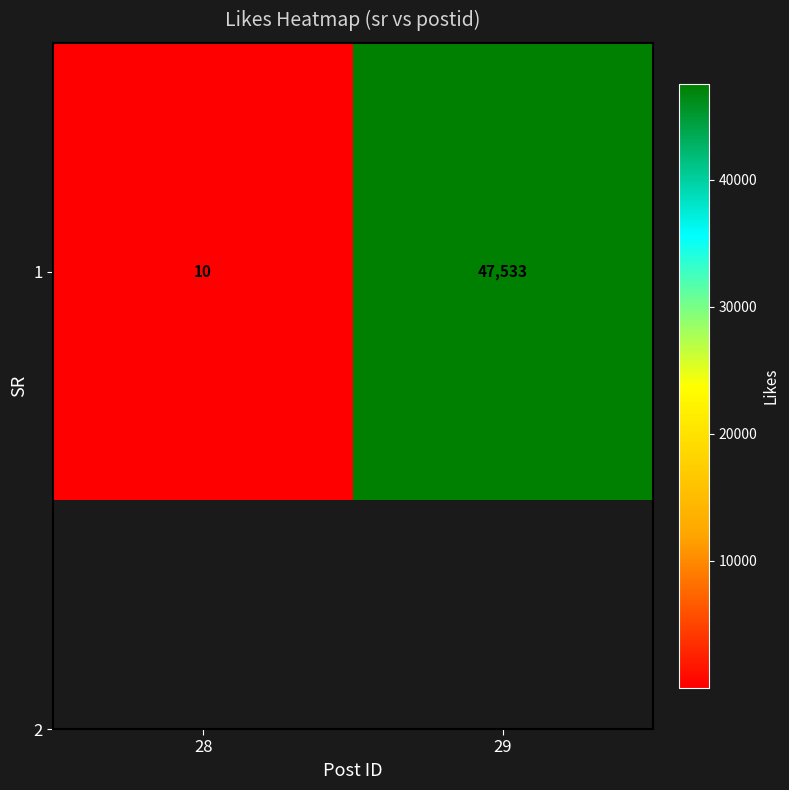

Is it true that the value at 28 is 17?

False